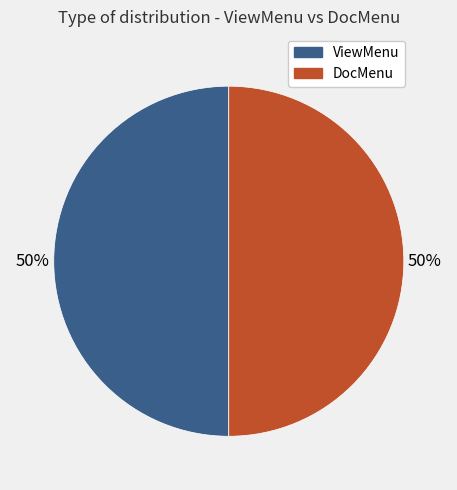

To the nearest percent, what is the average slice percentage?

50%